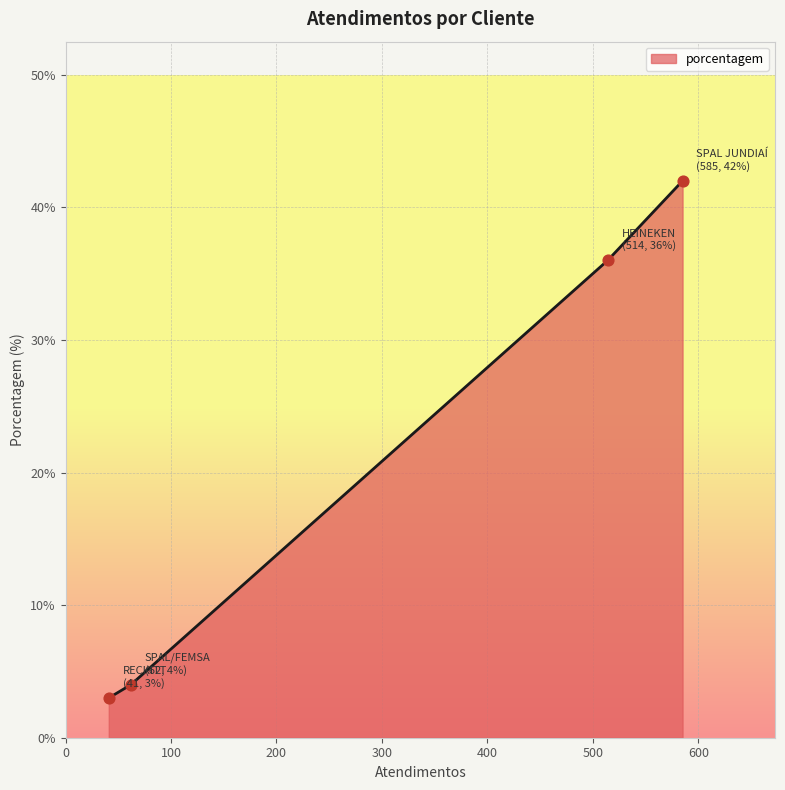

What is the smallest value displayed?

3